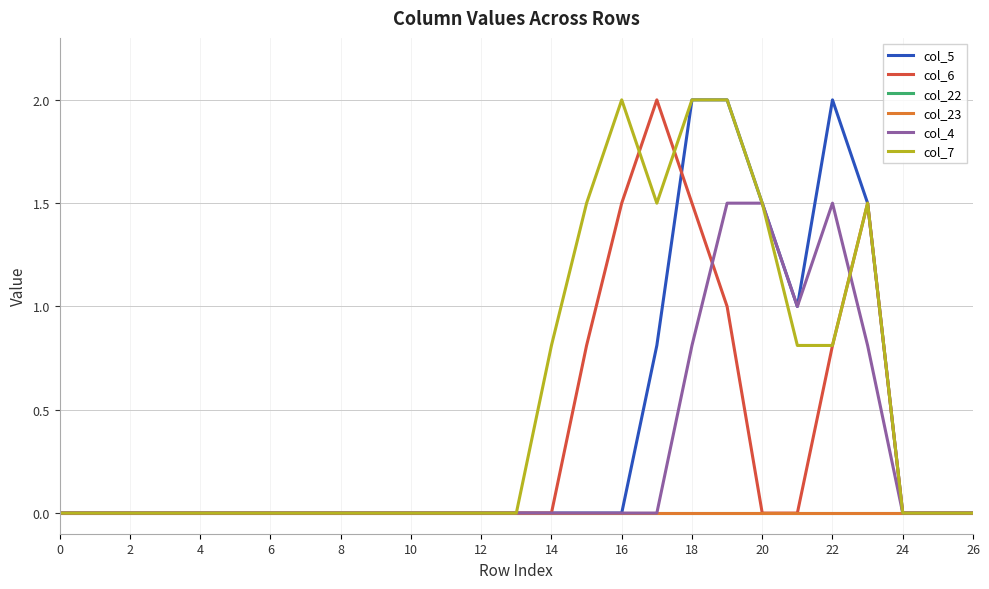

How many interior local peaks does the col_4 series have?

1